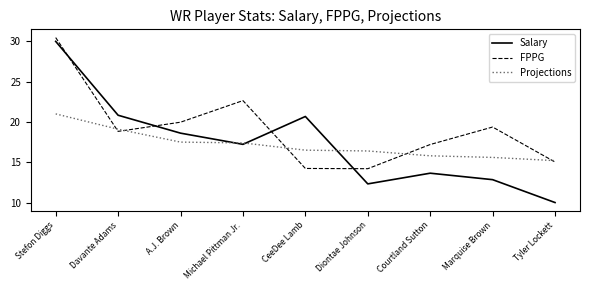

What is the maximum value for FPPG?

30.5